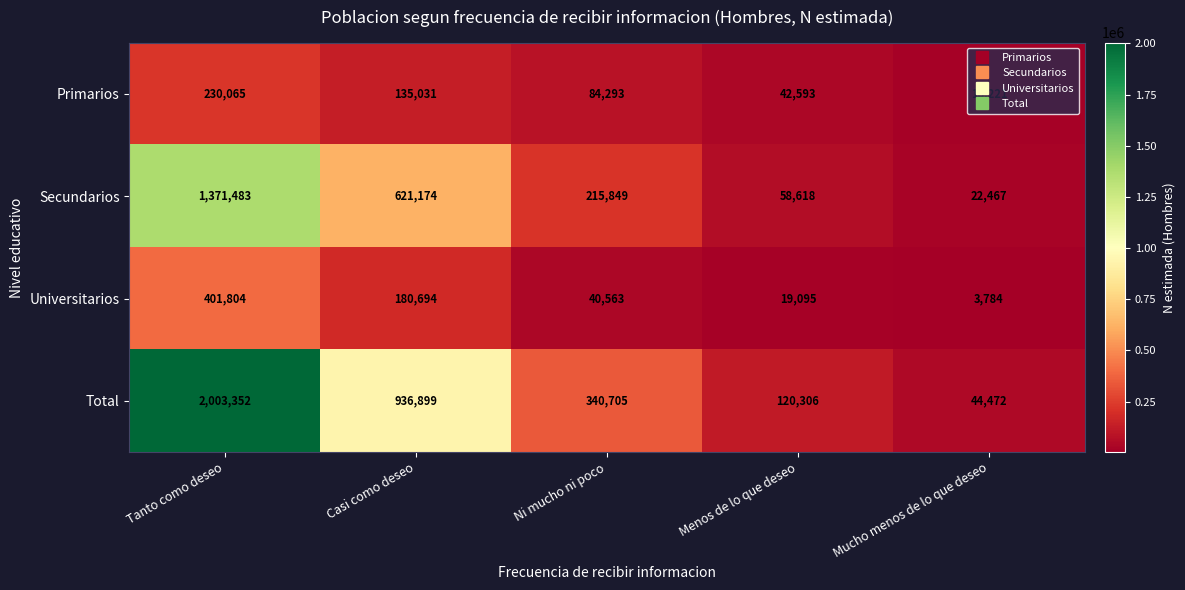

What is the total value across all series at Ni mucho ni poco?

681410